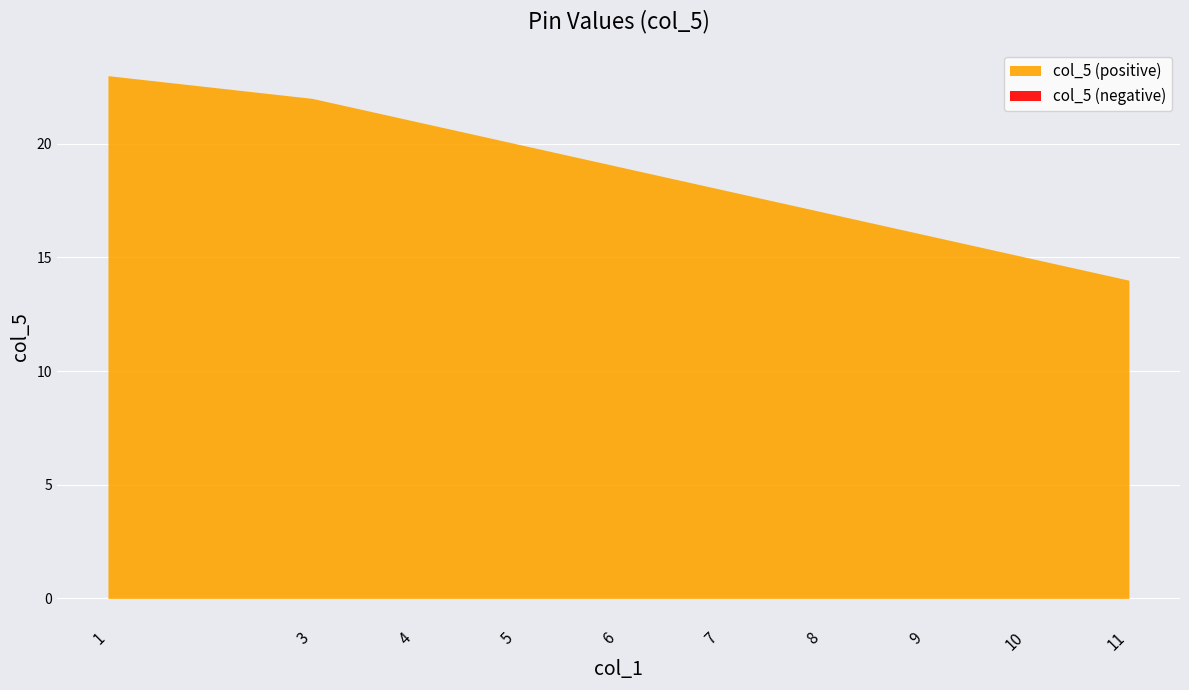

What is the value of the 3rd point from the left?

21